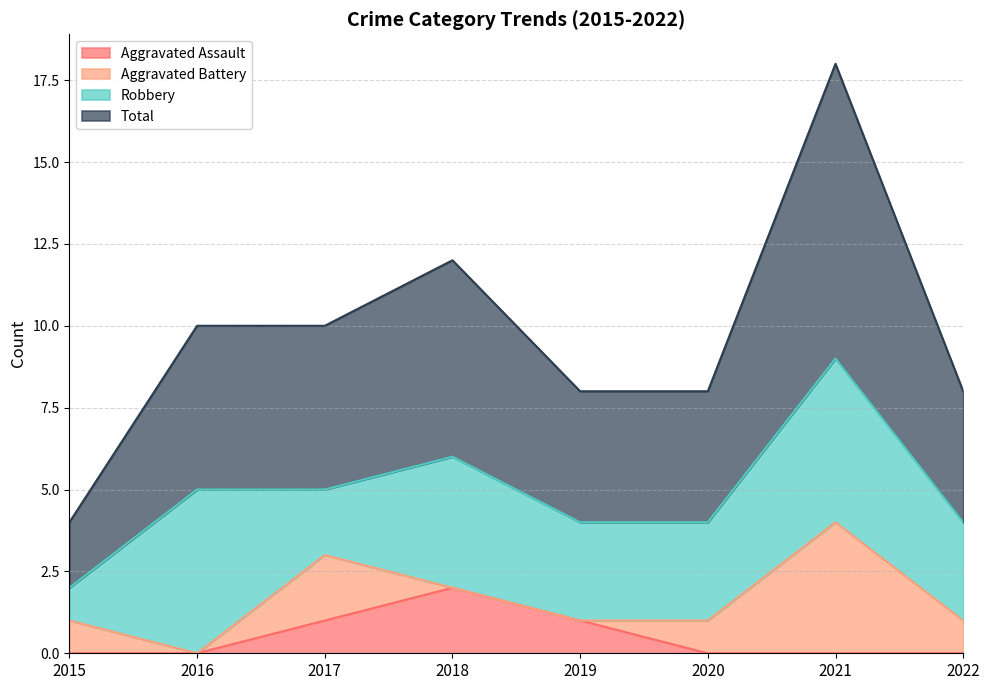

What value does the Total series have at 2017?

5